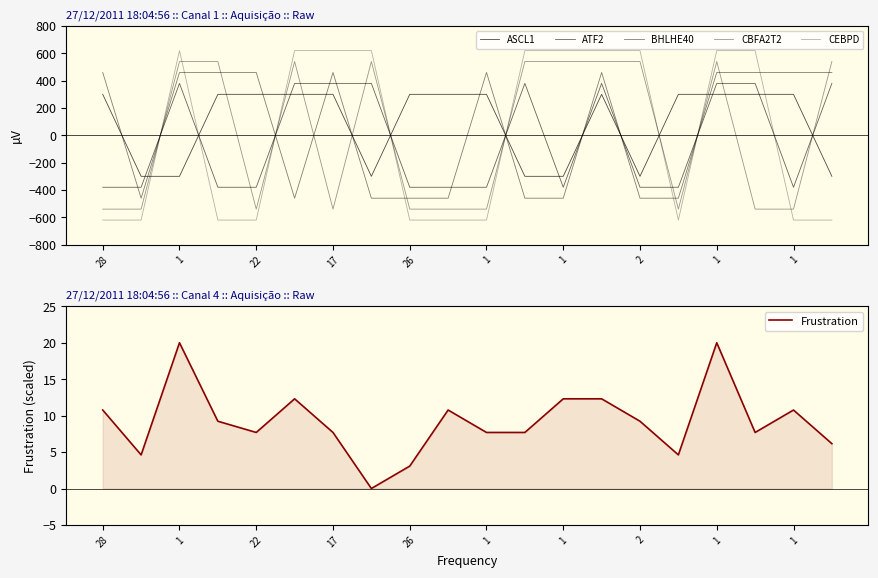

What is the label of the 9th point from the right?

11